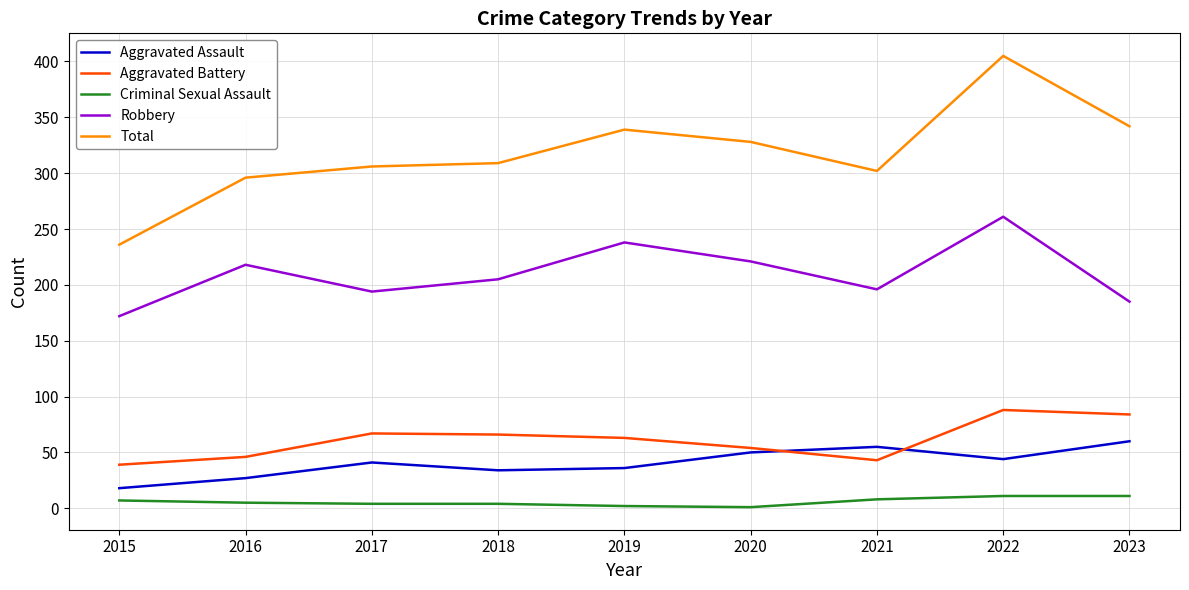

True or false: Aggravated Battery has a value of 82 at 2020.

False